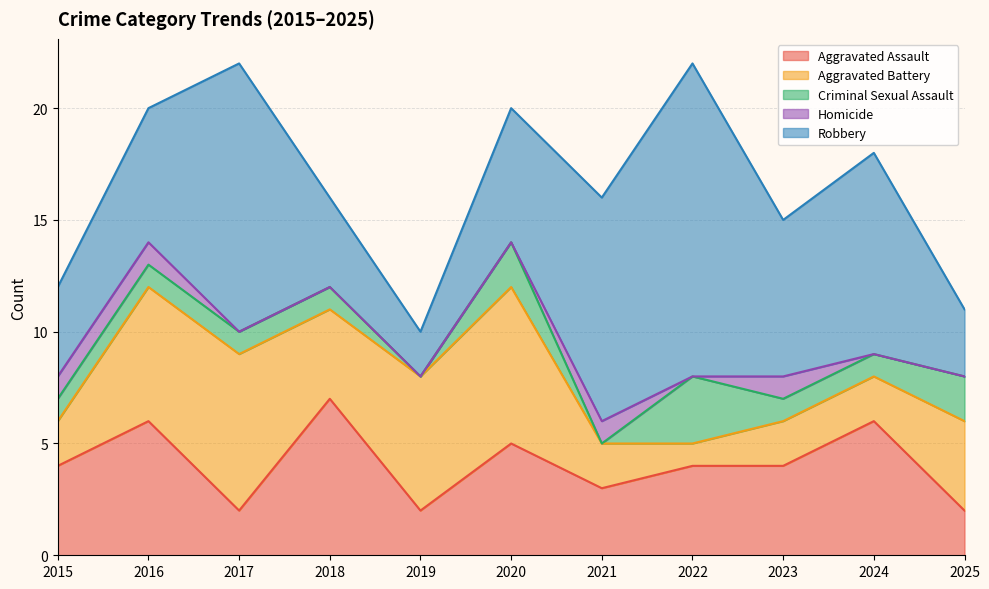

Count the number of data series in this chart.

5